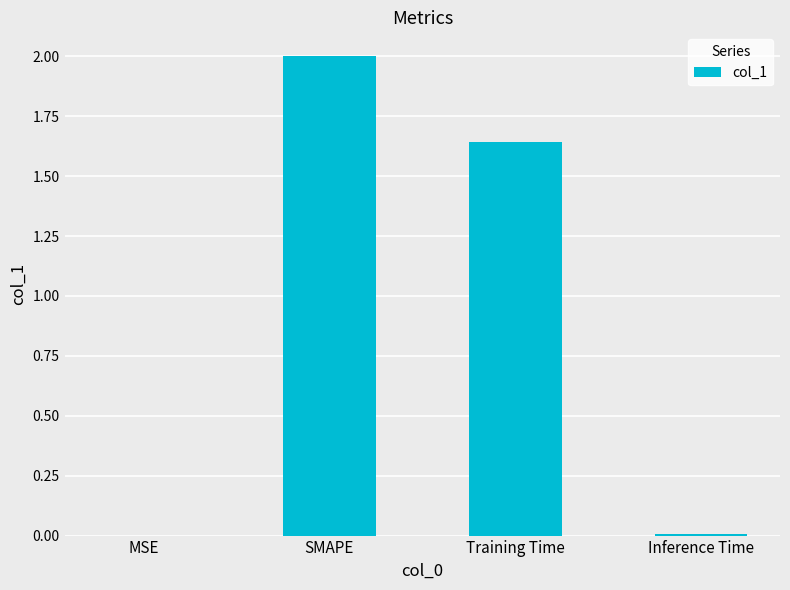

Where does the data first go above 1?

SMAPE